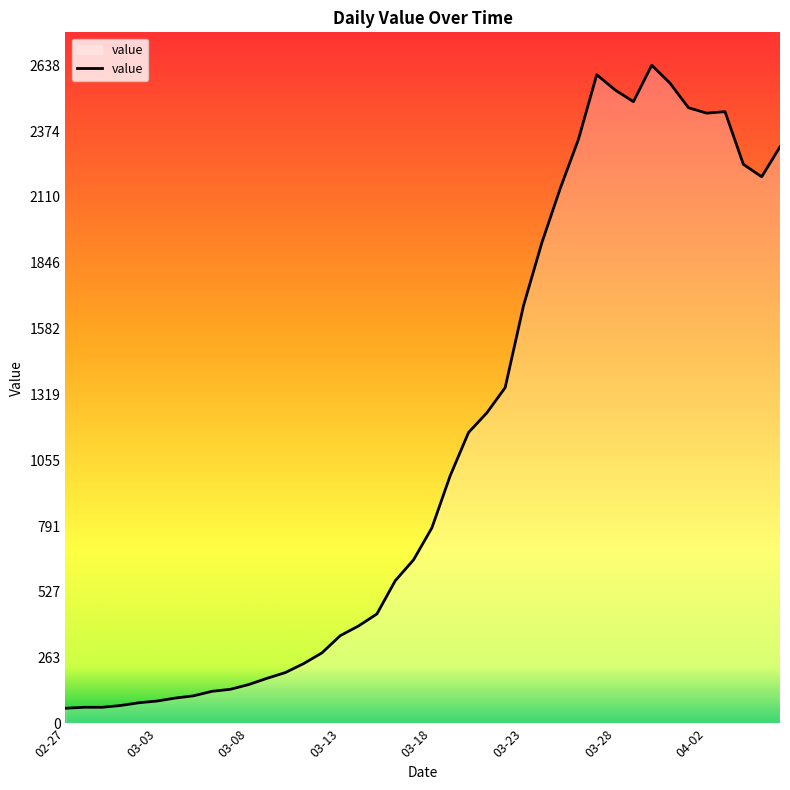

What is the greatest value displayed?

2638